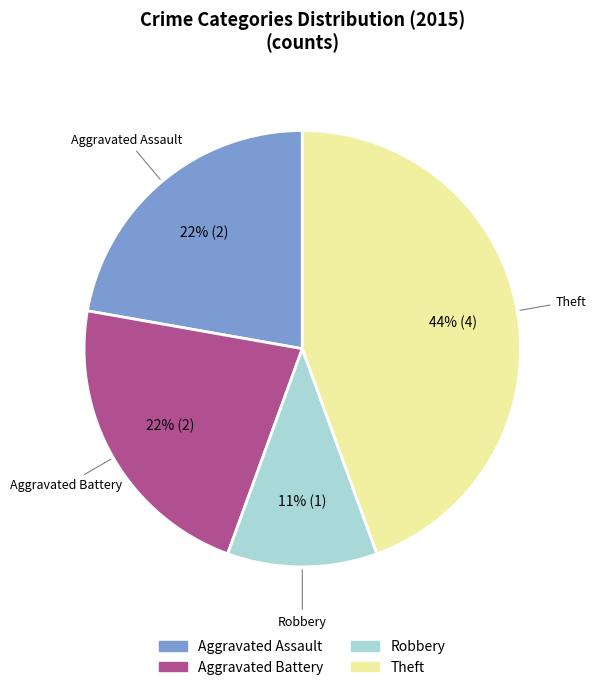

To the nearest percent, what is the combined percentage of Aggravated Assault and Aggravated Battery?

44%